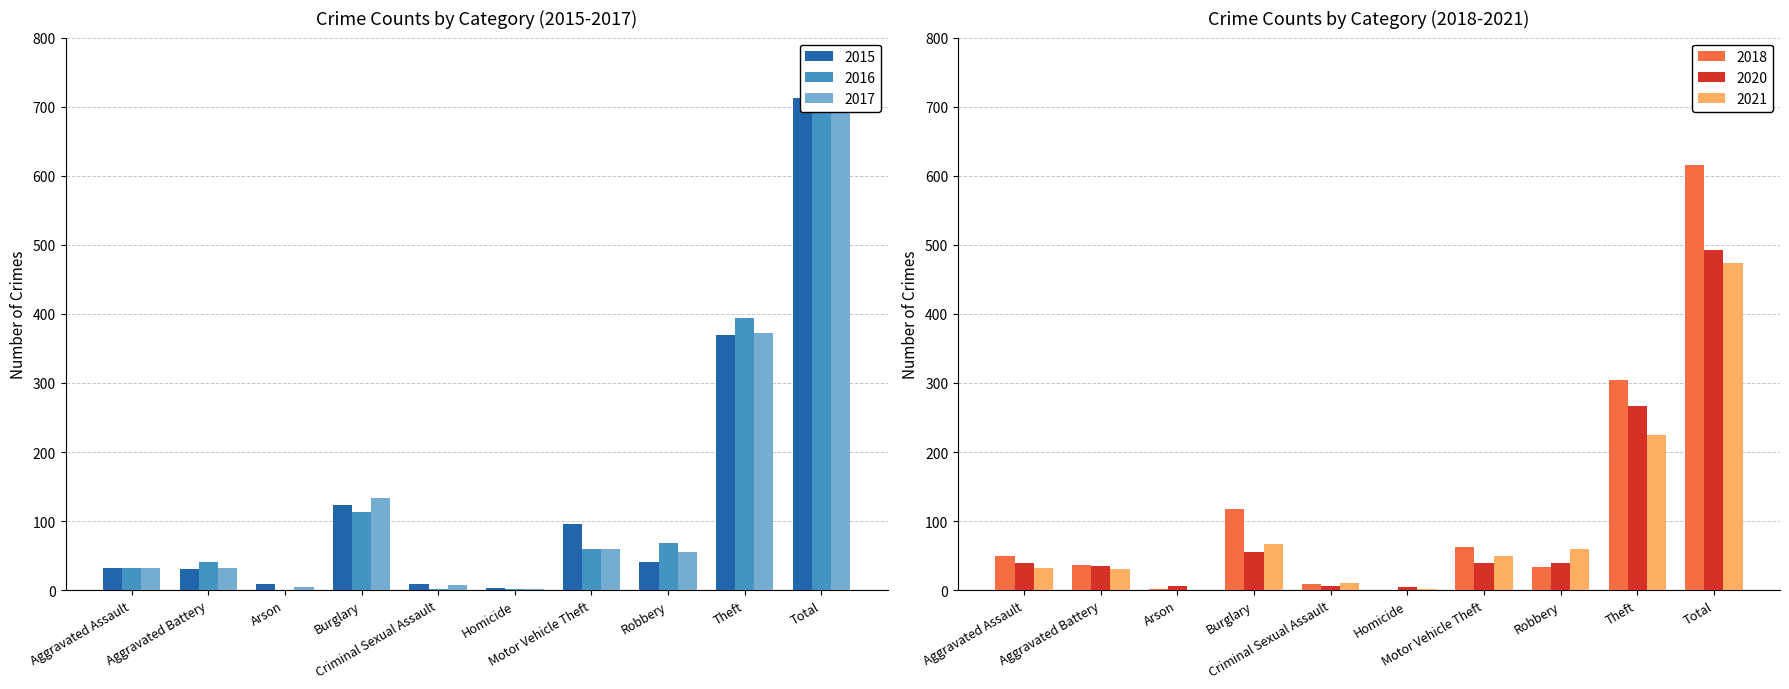

Between Homicide and Criminal Sexual Assault, which is larger?

Criminal Sexual Assault